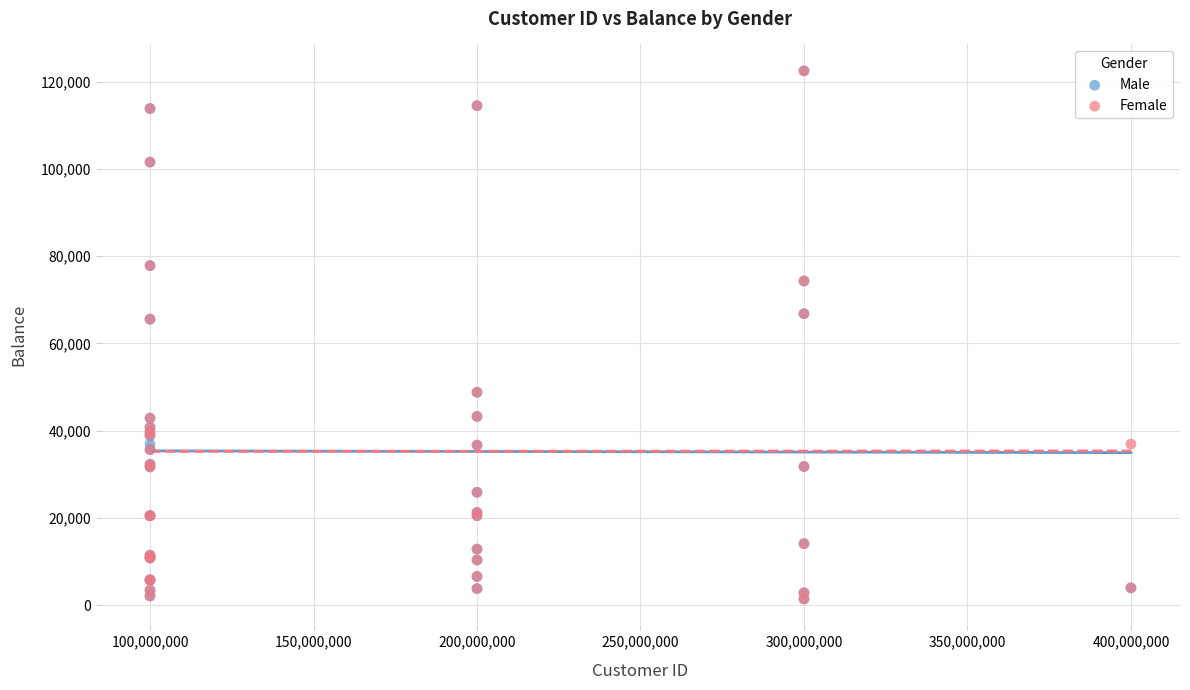

What are all the series names shown in the legend?

Male, Female